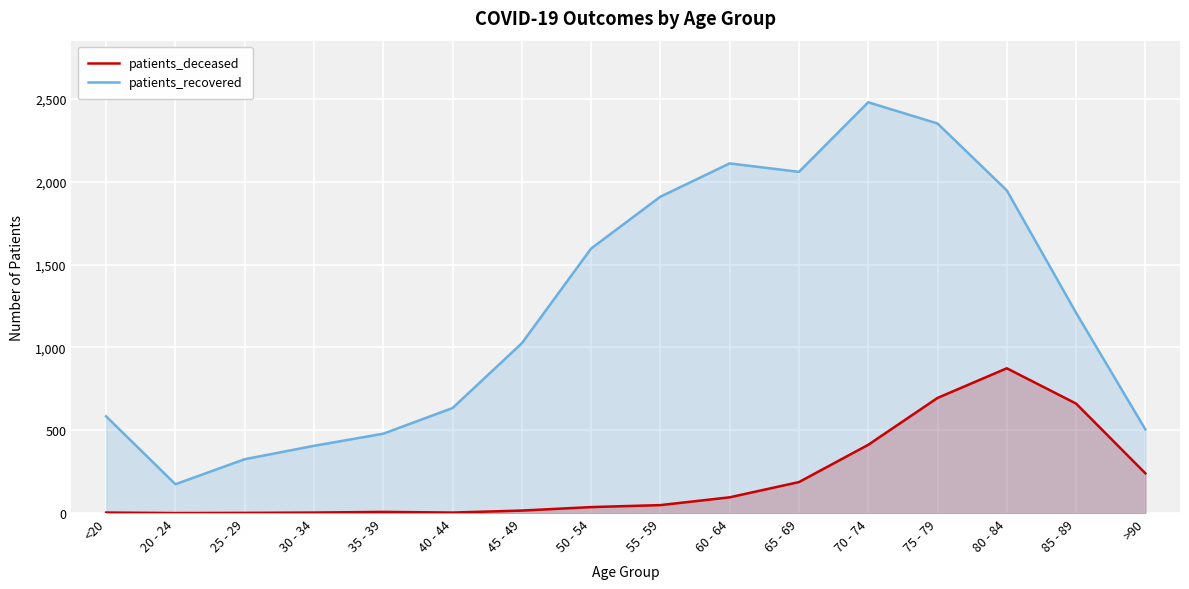

What is the sum of all patients_recovered values?

19799